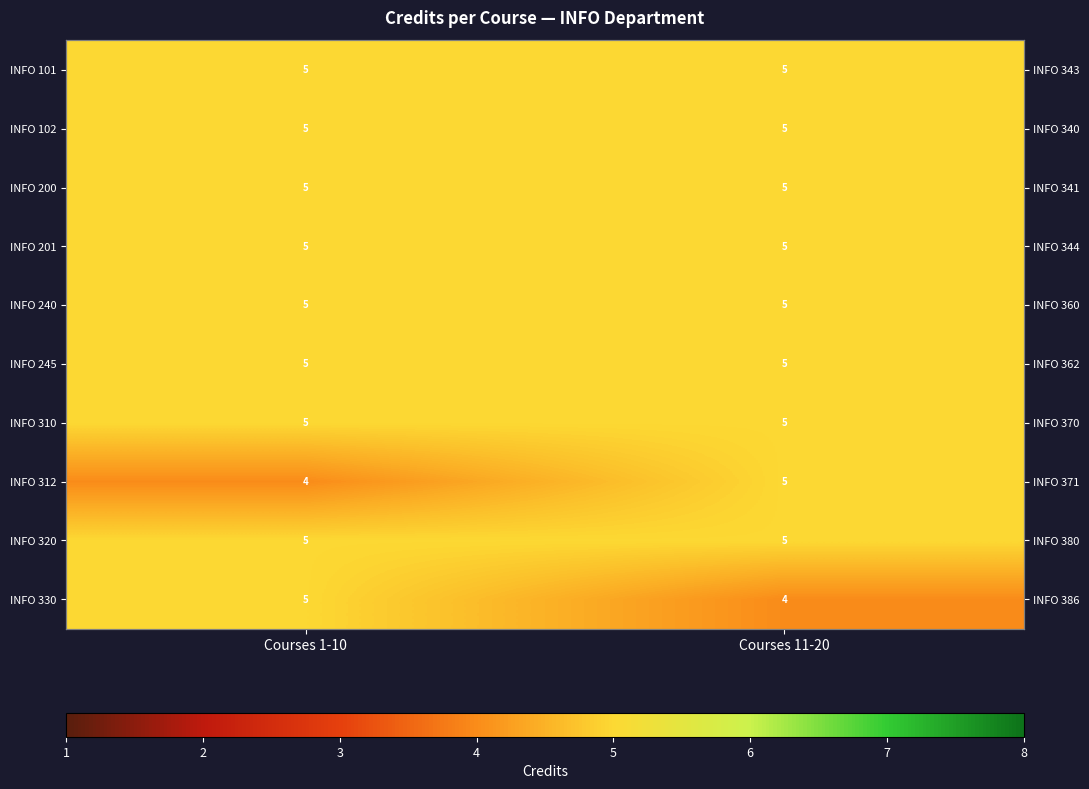

What is the total value across all series at Courses 11-20?

49